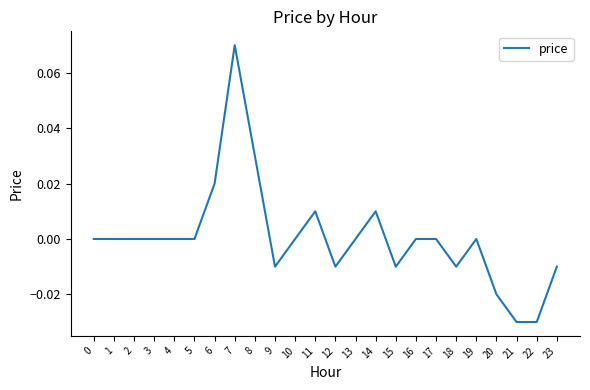

Which has a higher value, 11 or 18?

11